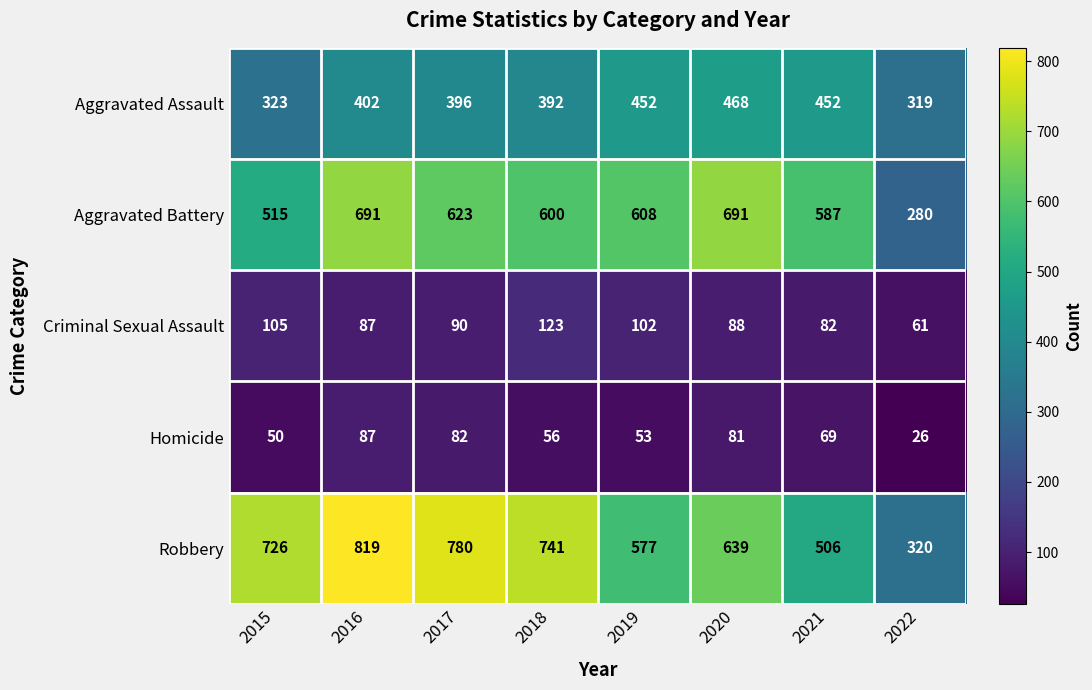

The value of Aggravated Battery at 2017 is 158. True or false?

False